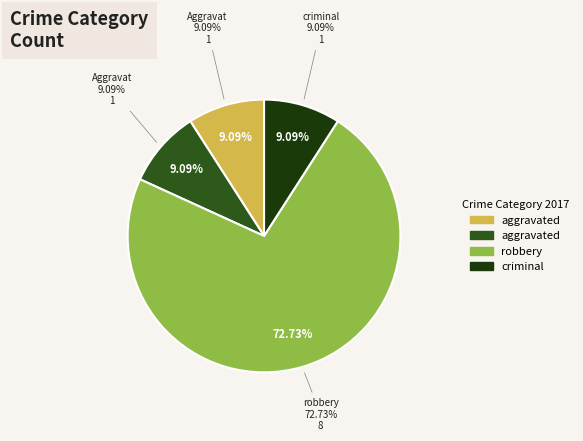

To the nearest percent, what is the combined percentage of Aggravated Assault and Criminal Sexual Assault?

18%